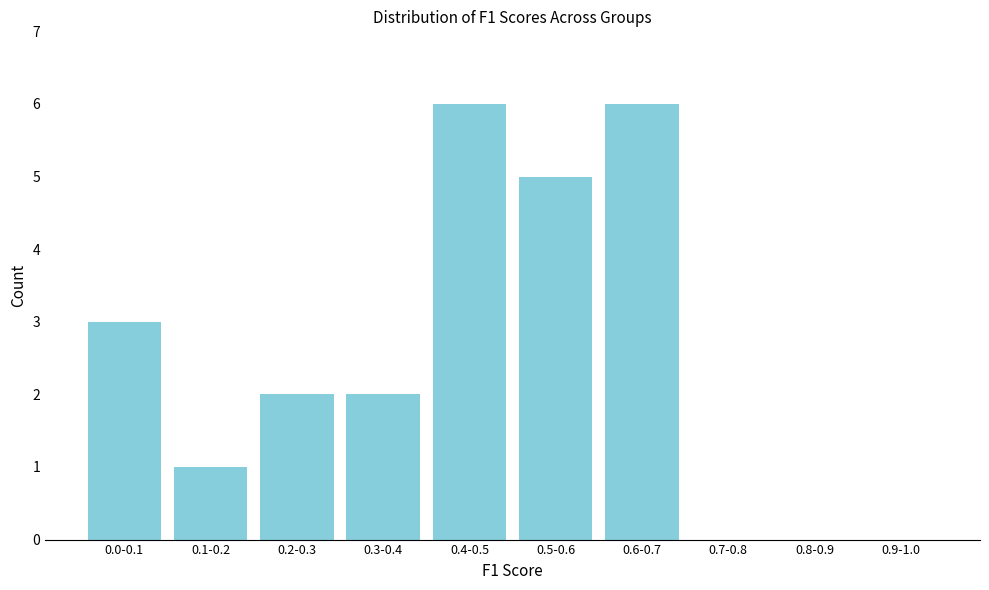

Reading left to right, extract all data points from this chart.

0.0-0.1=3	0.1-0.2=1	0.2-0.3=2	0.3-0.4=2	0.4-0.5=6	0.5-0.6=5	0.6-0.7=6	0.7-0.8=0	0.8-0.9=0	0.9-1.0=0